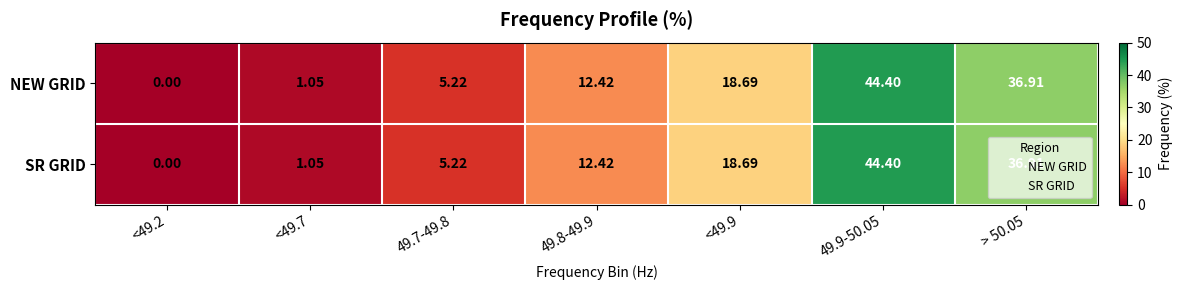

Which label corresponds to the smallest value in the chart?

<49.2